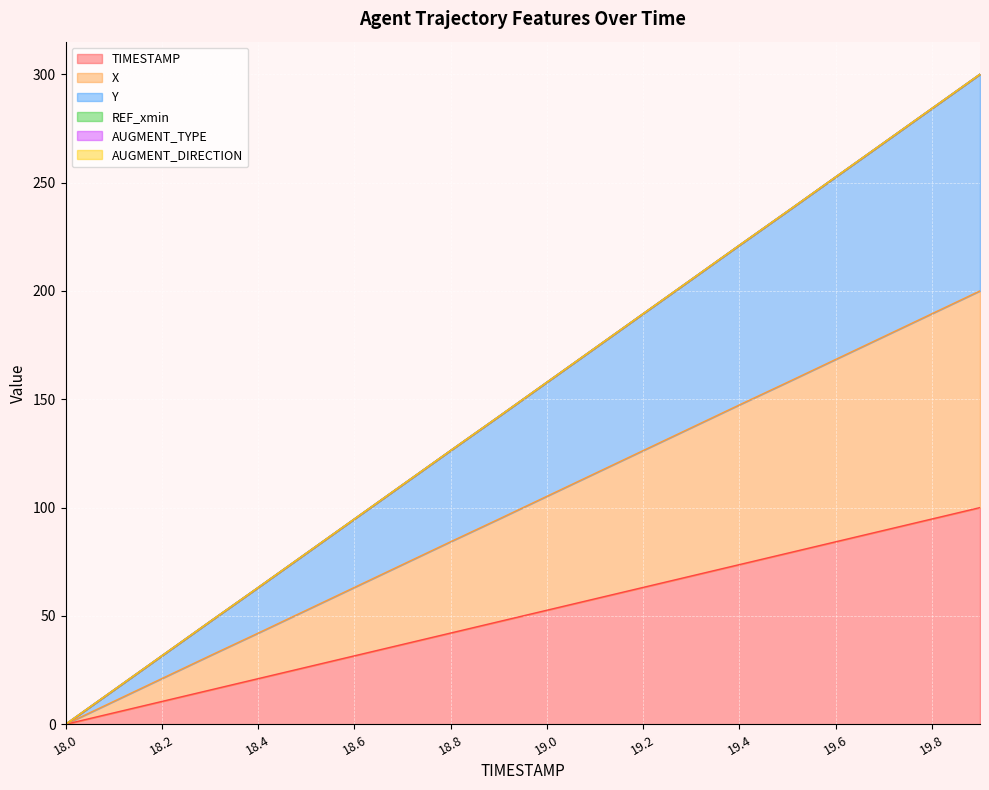

What is the value of the Y point at the 7th from the left?

94.7